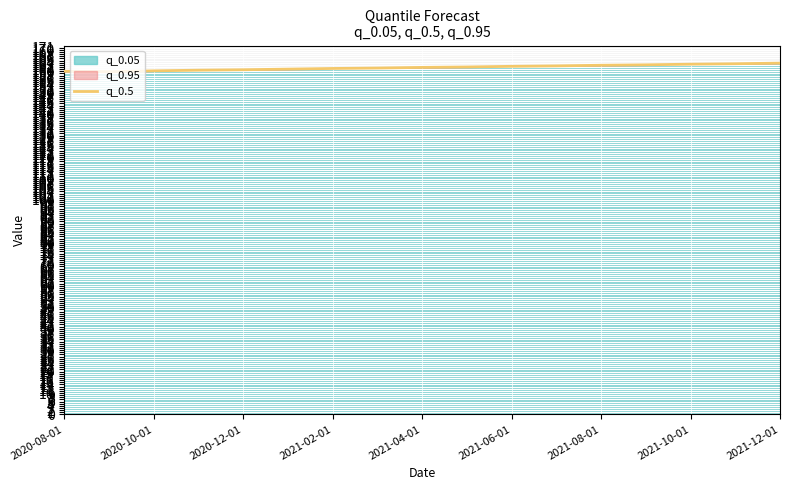

What is the ratio of the value at 2021-10-01 to the value at 2021-04-01?

1.0